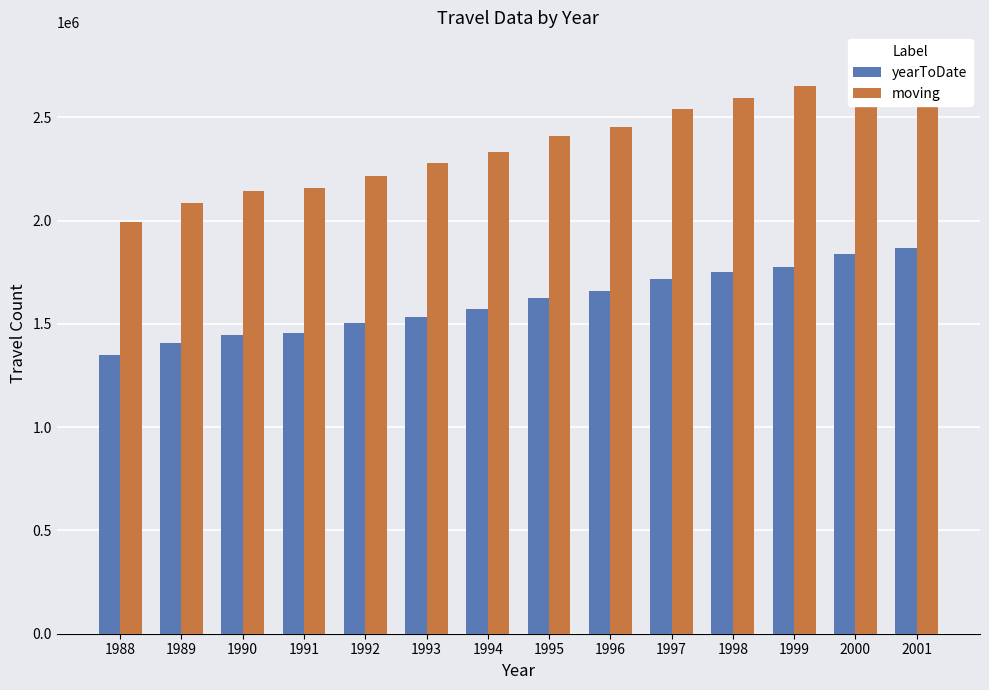

Reading left to right, what are all the values shown in this chart?

yearToDate: 1988=1351281	1989=1409867	1990=1446267	1991=1457700	1992=1503029	1993=1535998	1994=1571053	1995=1624692	1996=1657838	1997=1715864	1998=1749898	1999=1778200	2000=1841326	2001=1868154
moving: 1988=1993556	1989=2084172	1990=2143440	1991=2158934	1992=2217543	1993=2280121	1994=2331760	1995=2411226	1996=2455922	1997=2540227	1998=2594407	1999=2653665	2000=2742584	2001=2773754